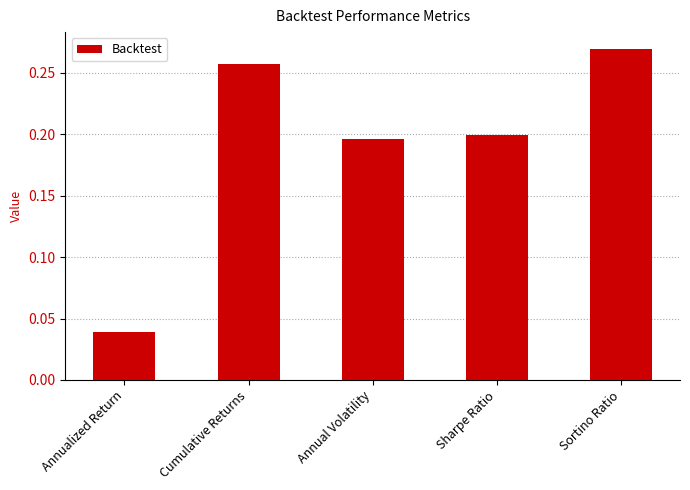

At which label is the value closest to 0?

Annualized Return